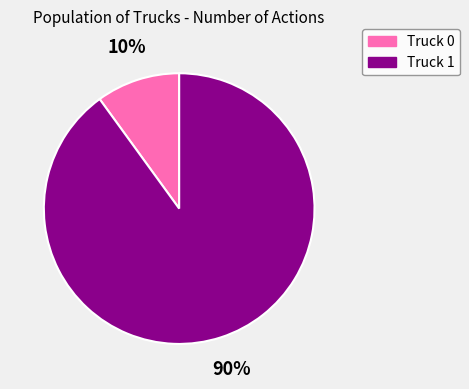

Is it true that Truck 1 is 90% of the pie?

True